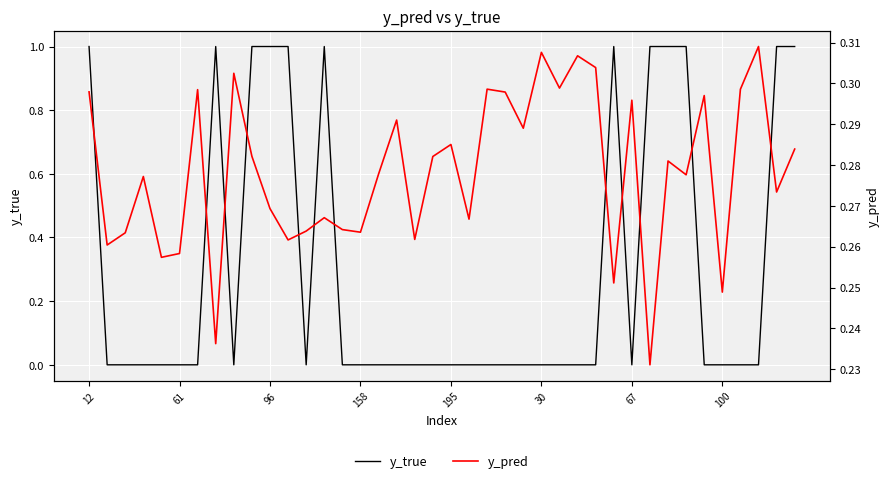

The y_true series shows 0 at 195. True or false?

True